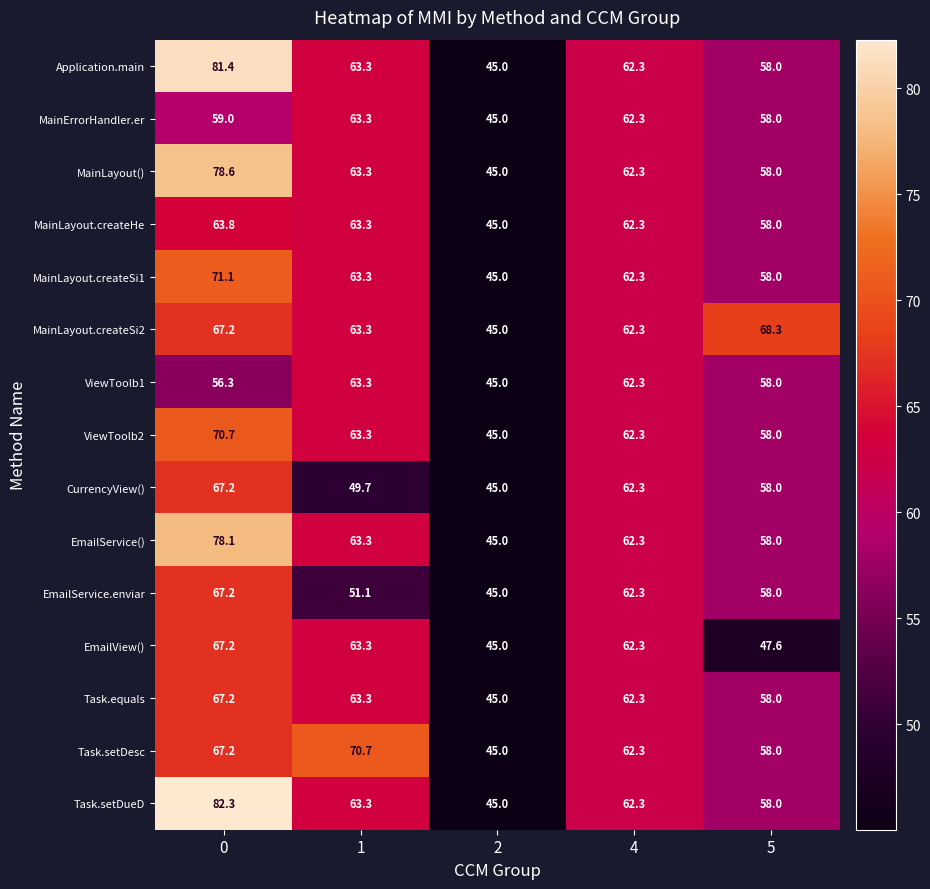

What is the total value across all series at 2?

675.0